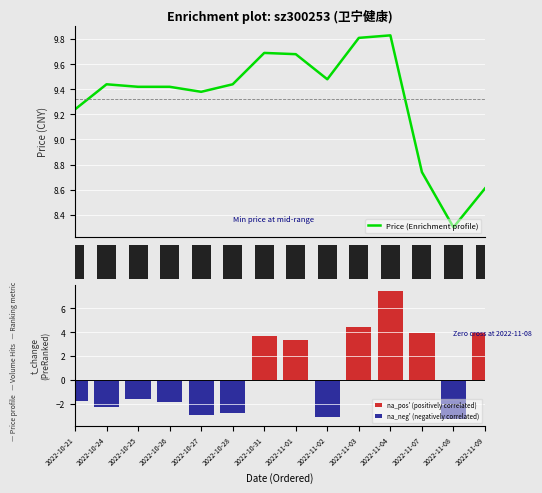

At how many categories does at least one series exceed 4?

14